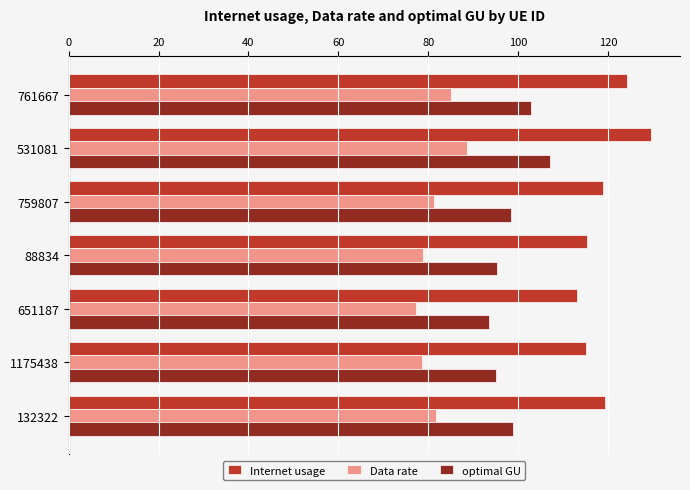

Rank the series at 761667 from highest to lowest value.

Internet usage, optimal GU, Data rate